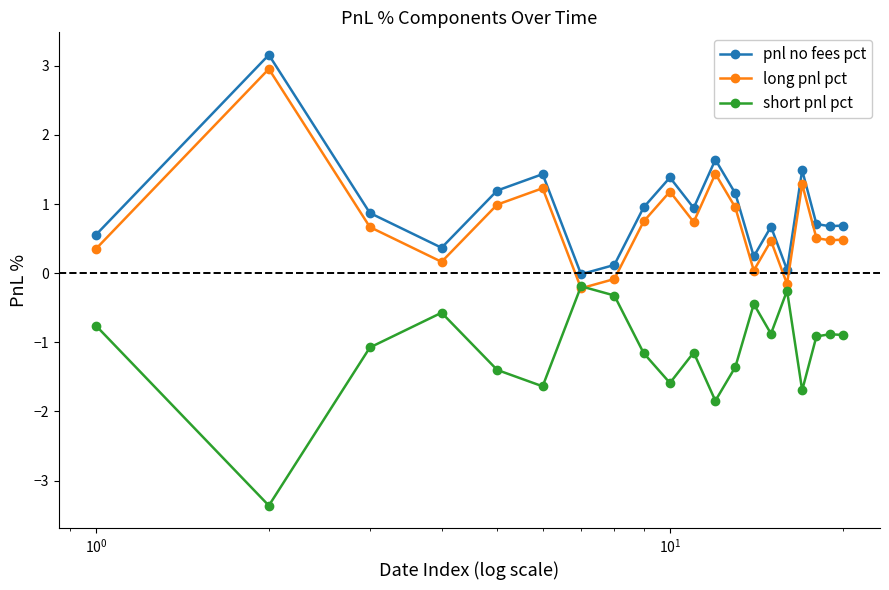

In pnl no fees pct, how many points are lower than both neighbors (excluding endpoints)?

6